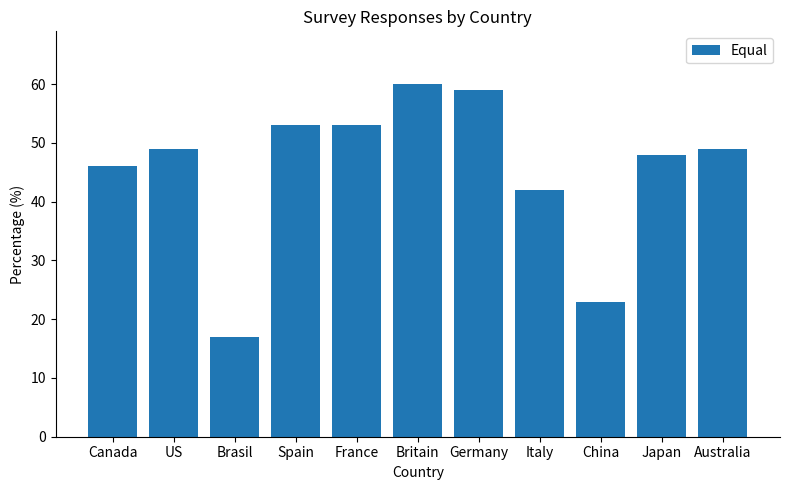

Is it true that the value at Spain is 53?

True